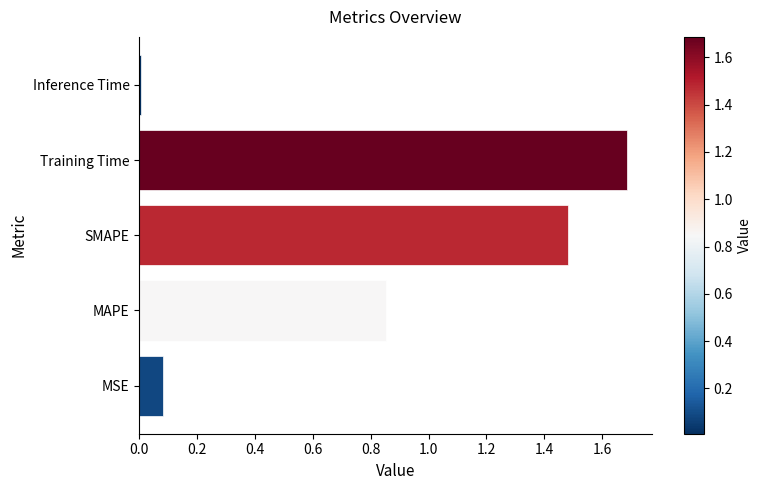

What is the difference between the values at SMAPE and MSE?

1.4